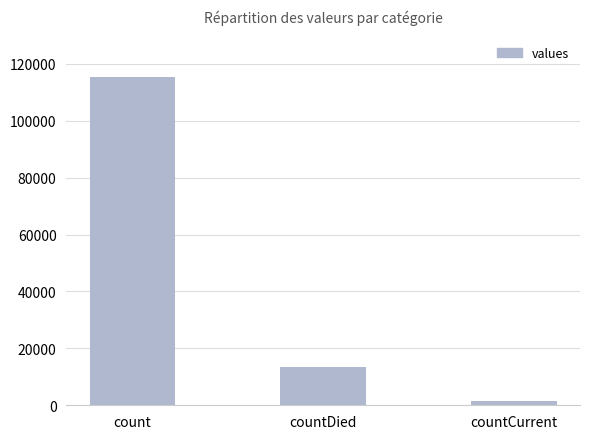

True or false: the data shows 156151 at count.

False